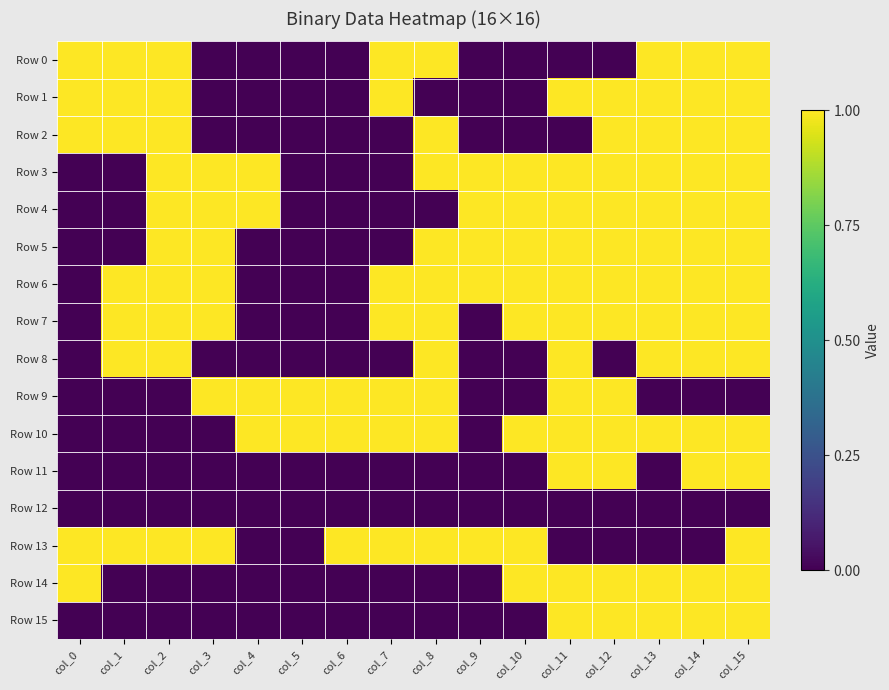

Reading left to right, what are all the values shown in this chart?

Row 0: col_0=1	col_1=1	col_2=1	col_3=0	col_4=0	col_5=0	col_6=0	col_7=1	col_8=1	col_9=0	col_10=0	col_11=0	col_12=0	col_13=1	col_14=1	col_15=1
Row 1: col_0=1	col_1=1	col_2=1	col_3=0	col_4=0	col_5=0	col_6=0	col_7=1	col_8=0	col_9=0	col_10=0	col_11=1	col_12=1	col_13=1	col_14=1	col_15=1
Row 2: col_0=1	col_1=1	col_2=1	col_3=0	col_4=0	col_5=0	col_6=0	col_7=0	col_8=1	col_9=0	col_10=0	col_11=0	col_12=1	col_13=1	col_14=1	col_15=1
Row 3: col_0=0	col_1=0	col_2=1	col_3=1	col_4=1	col_5=0	col_6=0	col_7=0	col_8=1	col_9=1	col_10=1	col_11=1	col_12=1	col_13=1	col_14=1	col_15=1
Row 4: col_0=0	col_1=0	col_2=1	col_3=1	col_4=1	col_5=0	col_6=0	col_7=0	col_8=0	col_9=1	col_10=1	col_11=1	col_12=1	col_13=1	col_14=1	col_15=1
Row 5: col_0=0	col_1=0	col_2=1	col_3=1	col_4=0	col_5=0	col_6=0	col_7=0	col_8=1	col_9=1	col_10=1	col_11=1	col_12=1	col_13=1	col_14=1	col_15=1
Row 6: col_0=0	col_1=1	col_2=1	col_3=1	col_4=0	col_5=0	col_6=0	col_7=1	col_8=1	col_9=1	col_10=1	col_11=1	col_12=1	col_13=1	col_14=1	col_15=1
Row 7: col_0=0	col_1=1	col_2=1	col_3=1	col_4=0	col_5=0	col_6=0	col_7=1	col_8=1	col_9=0	col_10=1	col_11=1	col_12=1	col_13=1	col_14=1	col_15=1
Row 8: col_0=0	col_1=1	col_2=1	col_3=0	col_4=0	col_5=0	col_6=0	col_7=0	col_8=1	col_9=0	col_10=0	col_11=1	col_12=0	col_13=1	col_14=1	col_15=1
Row 9: col_0=0	col_1=0	col_2=0	col_3=1	col_4=1	col_5=1	col_6=1	col_7=1	col_8=1	col_9=0	col_10=0	col_11=1	col_12=1	col_13=0	col_14=0	col_15=0
Row 10: col_0=0	col_1=0	col_2=0	col_3=0	col_4=1	col_5=1	col_6=1	col_7=1	col_8=1	col_9=0	col_10=1	col_11=1	col_12=1	col_13=1	col_14=1	col_15=1
Row 11: col_0=0	col_1=0	col_2=0	col_3=0	col_4=0	col_5=0	col_6=0	col_7=0	col_8=0	col_9=0	col_10=0	col_11=1	col_12=1	col_13=0	col_14=1	col_15=1
Row 12: col_0=0	col_1=0	col_2=0	col_3=0	col_4=0	col_5=0	col_6=0	col_7=0	col_8=0	col_9=0	col_10=0	col_11=0	col_12=0	col_13=0	col_14=0	col_15=0
Row 13: col_0=1	col_1=1	col_2=1	col_3=1	col_4=0	col_5=0	col_6=1	col_7=1	col_8=1	col_9=1	col_10=1	col_11=0	col_12=0	col_13=0	col_14=0	col_15=1
Row 14: col_0=1	col_1=0	col_2=0	col_3=0	col_4=0	col_5=0	col_6=0	col_7=0	col_8=0	col_9=0	col_10=1	col_11=1	col_12=1	col_13=1	col_14=1	col_15=1
Row 15: col_0=0	col_1=0	col_2=0	col_3=0	col_4=0	col_5=0	col_6=0	col_7=0	col_8=0	col_9=0	col_10=0	col_11=1	col_12=1	col_13=1	col_14=1	col_15=1